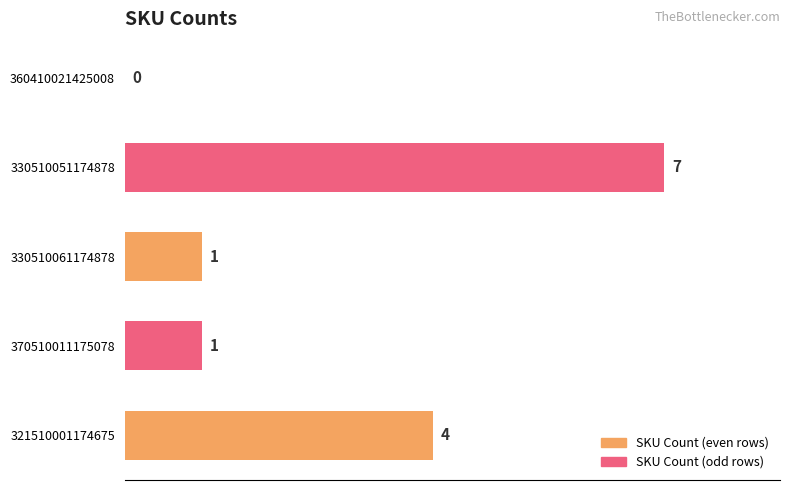

Are the bars grouped side by side (vs. stacked)?

No